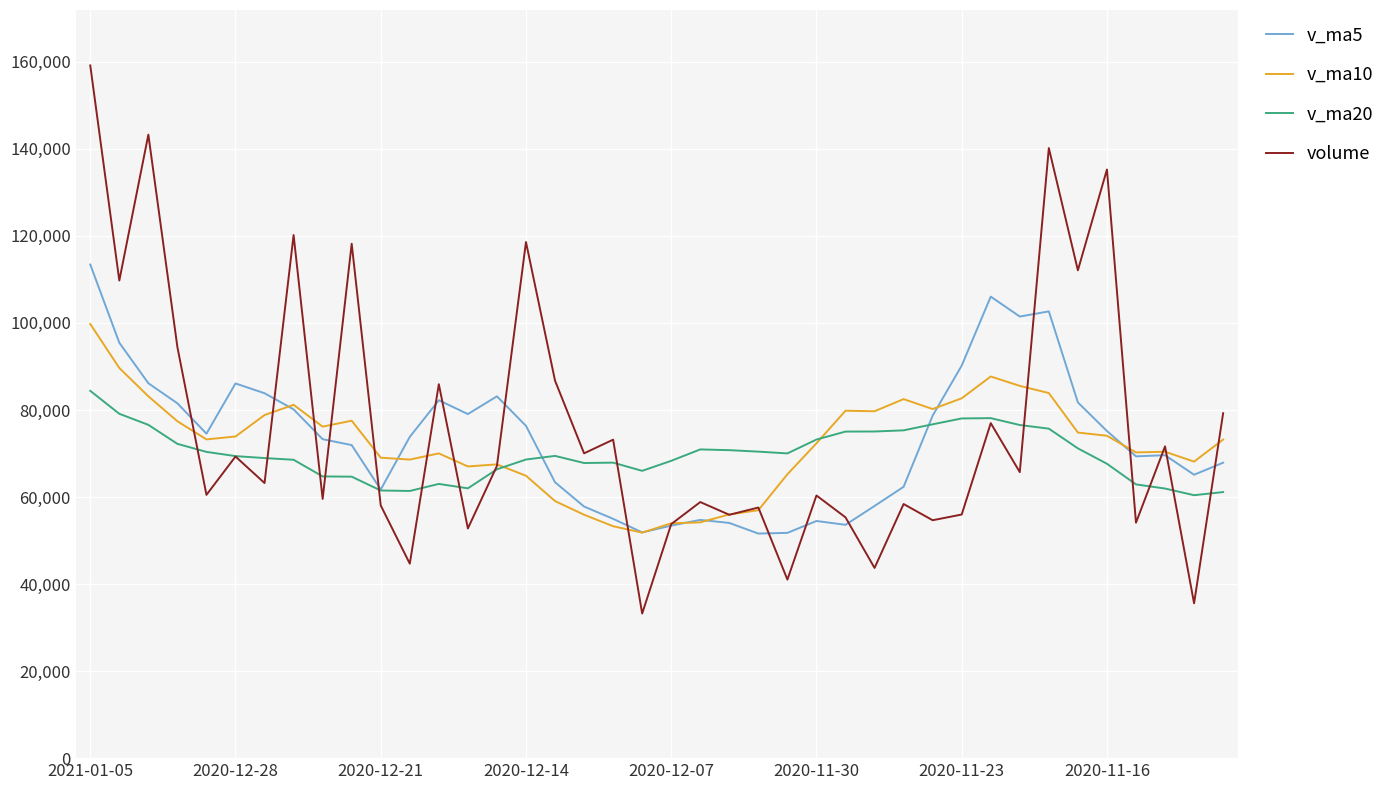

In v_ma20, how many points are lower than both neighbors (excluding endpoints)?

6